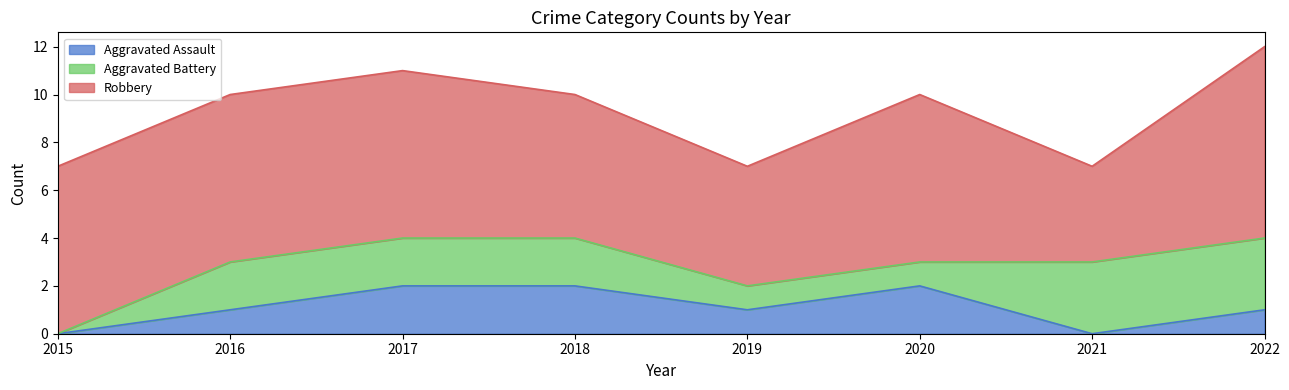

What is the average value of the Aggravated Battery series?

2